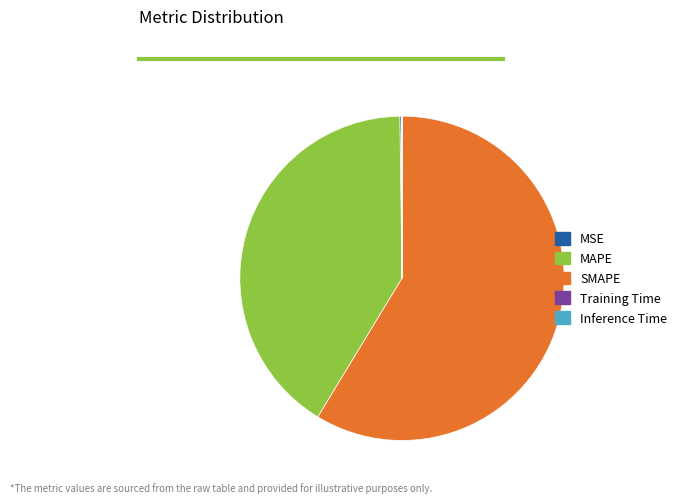

Which category has the biggest portion of the pie?

SMAPE